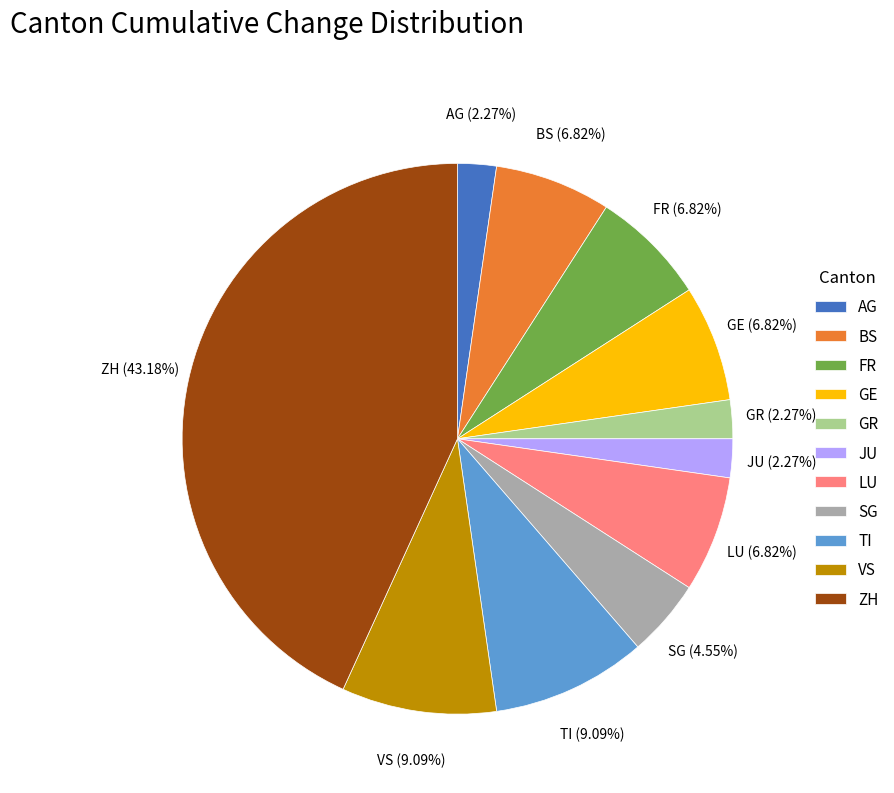

What is the total percentage of TI and GE?

15.9%